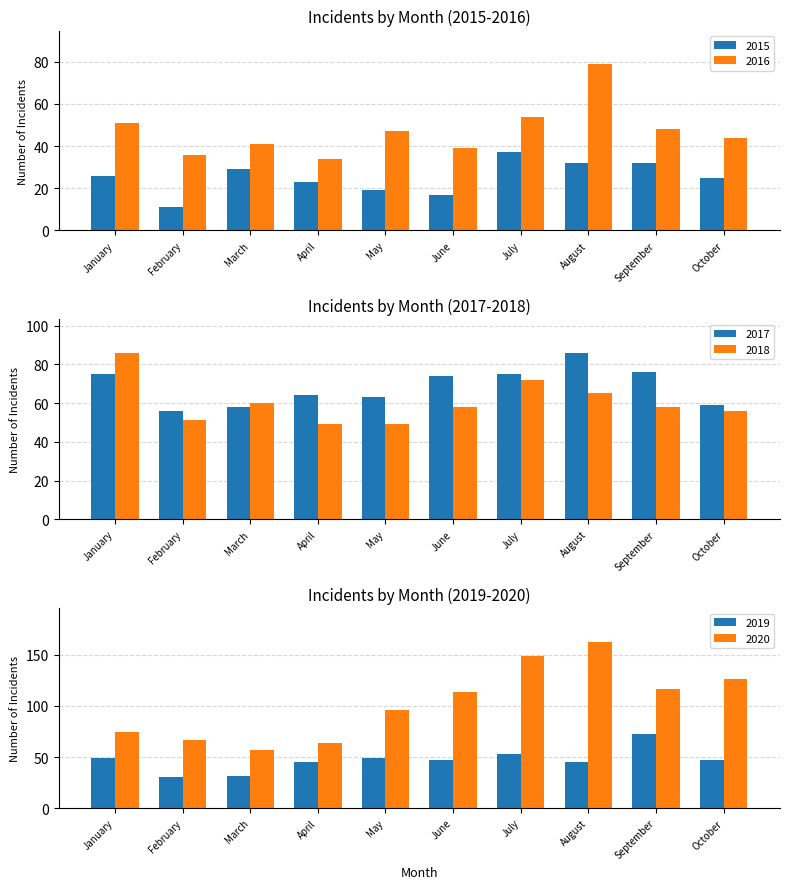

What is the smallest value displayed?

11